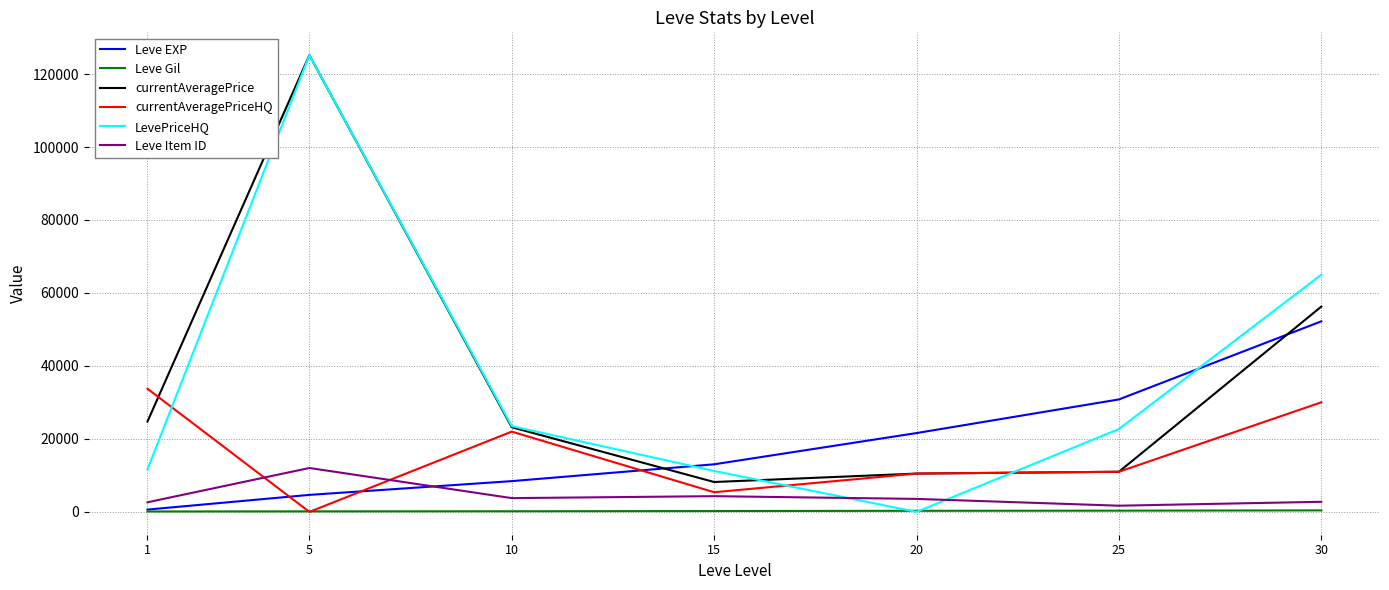

True or false: Leve EXP and Leve Item ID cross at least once.

True